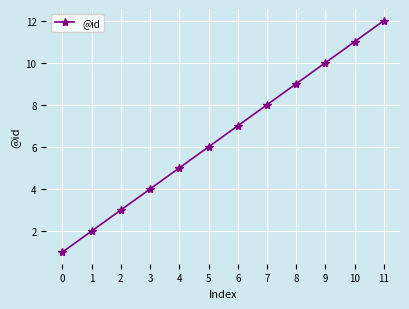

True or false: there are more than 1 points higher than both neighbors.

False